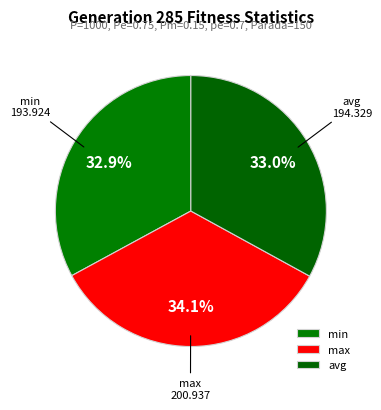

What is the largest slice in the pie chart?

max